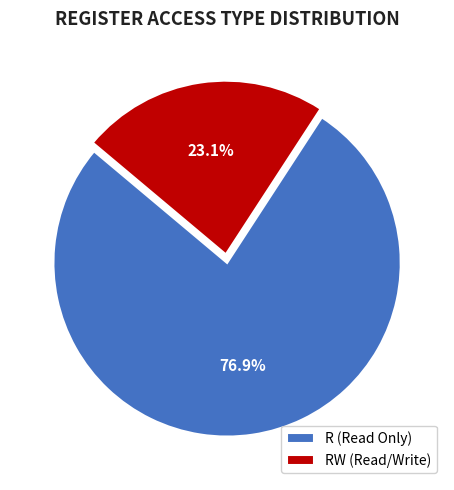

To the nearest percent, what is the average slice percentage?

50%